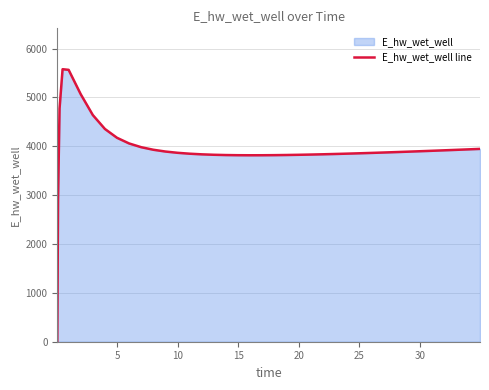

What is the greatest value displayed?

5578.9